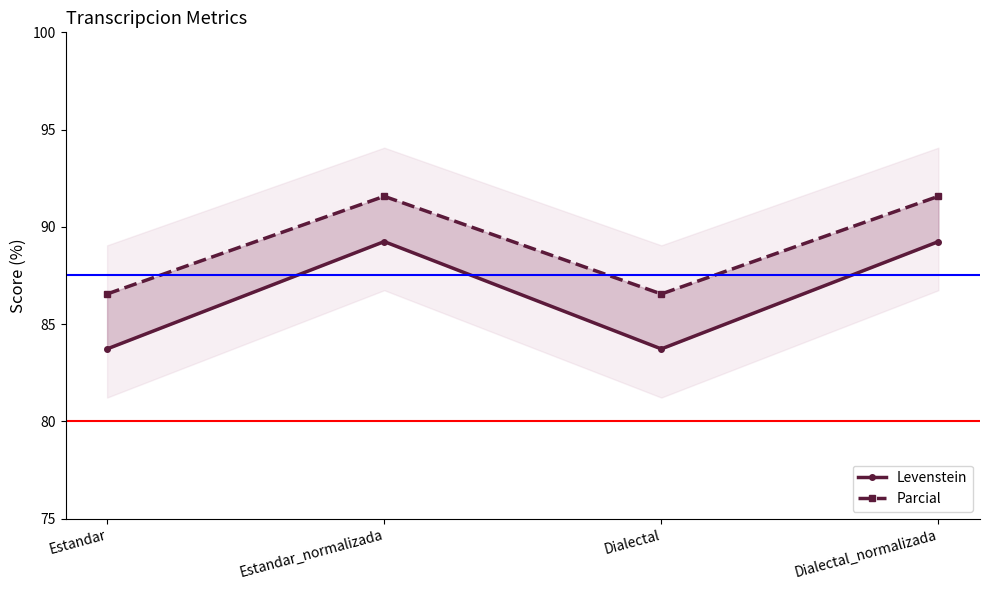

What is the difference between the maximum and minimum values in the Levenstein series?

5.5